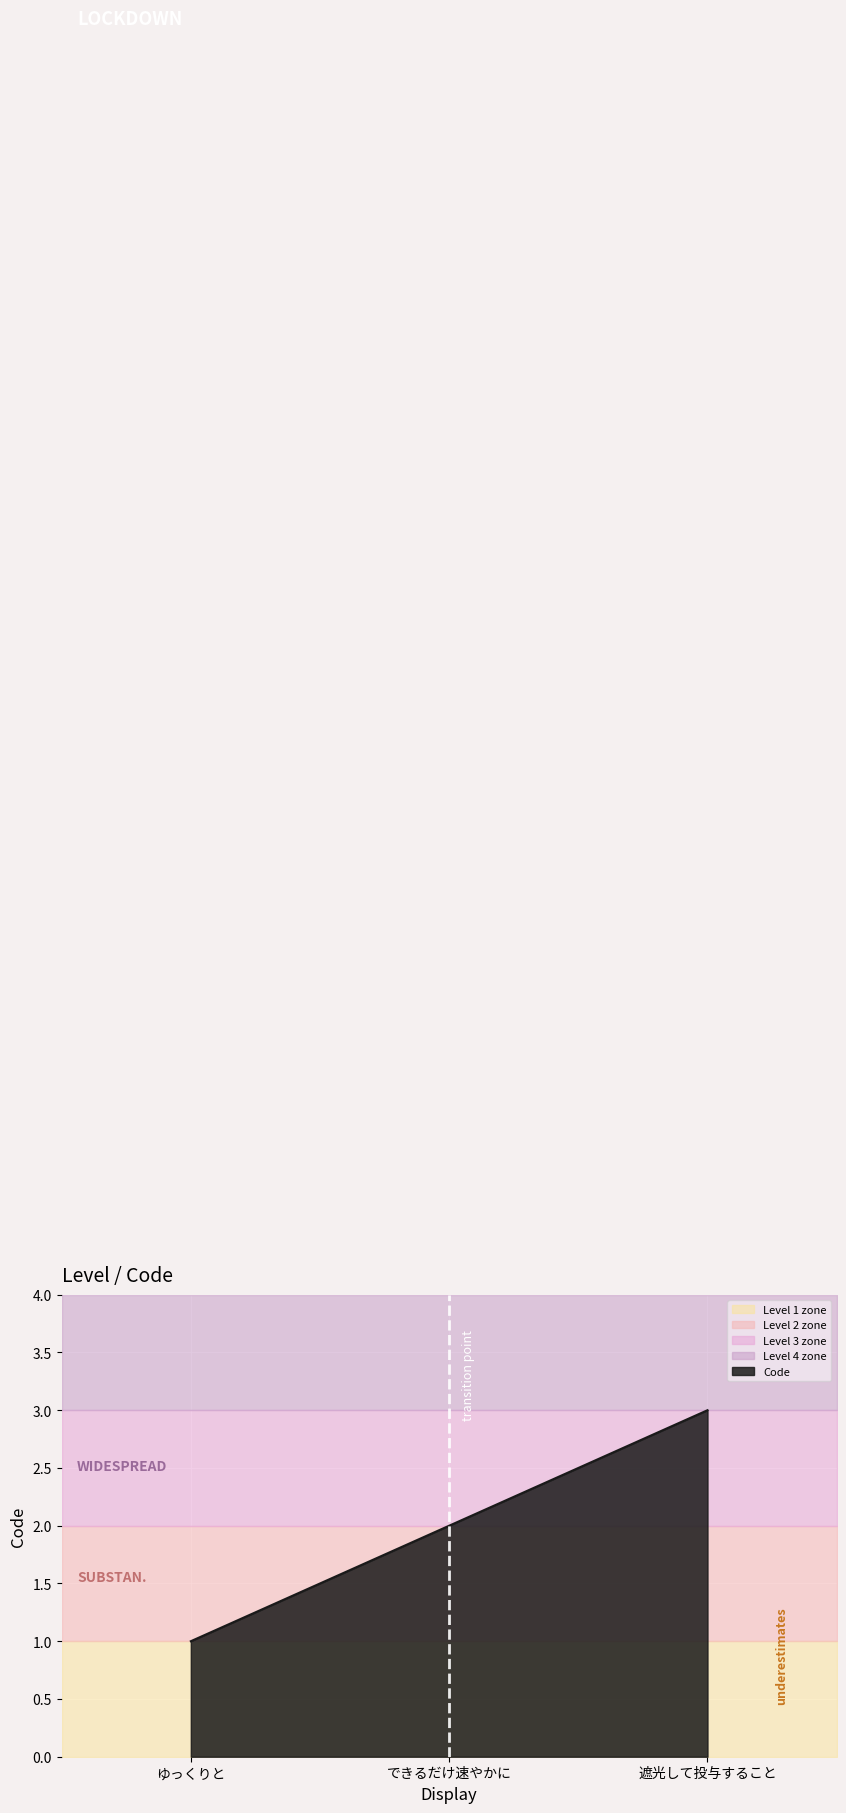

What is the sum of all values?

6